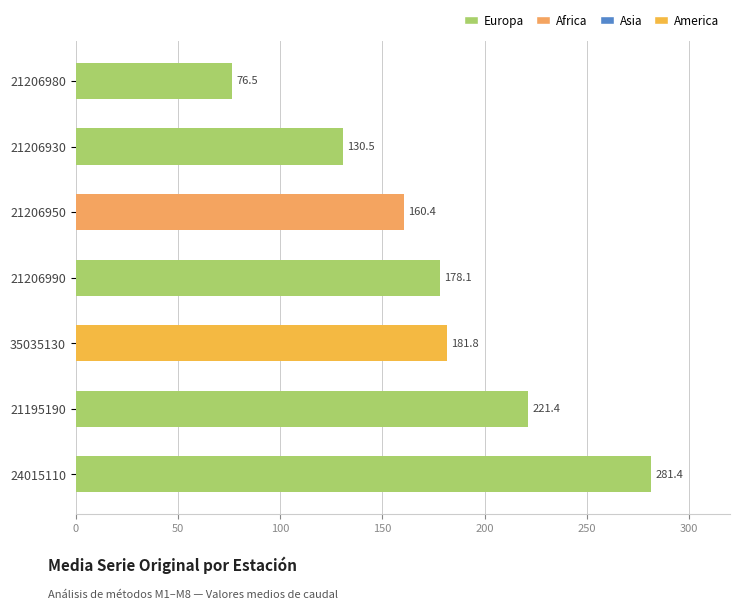

Which label corresponds to the smallest value in the chart?

21206980